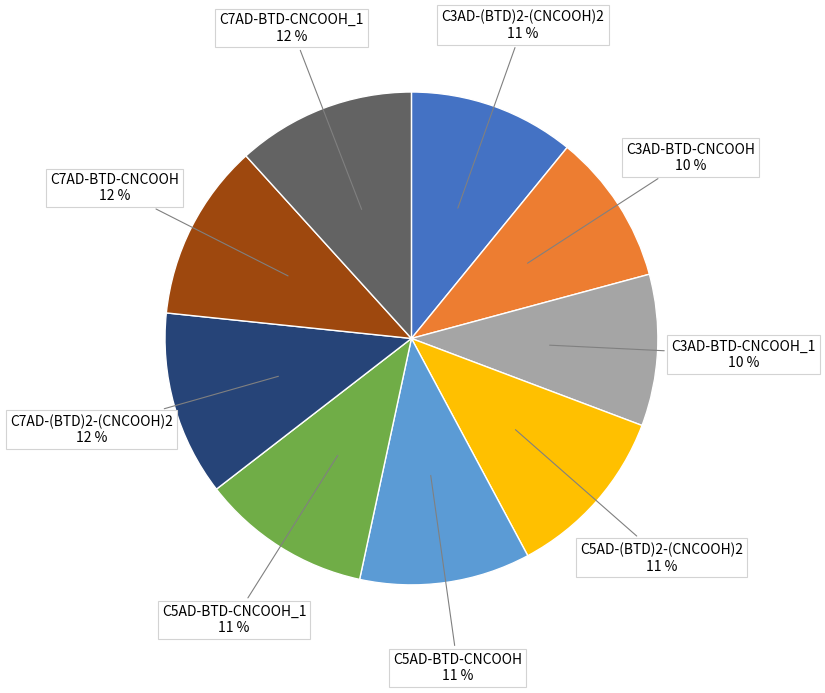

To the nearest percent, what is the difference between the largest and smallest slice percentages?

2%